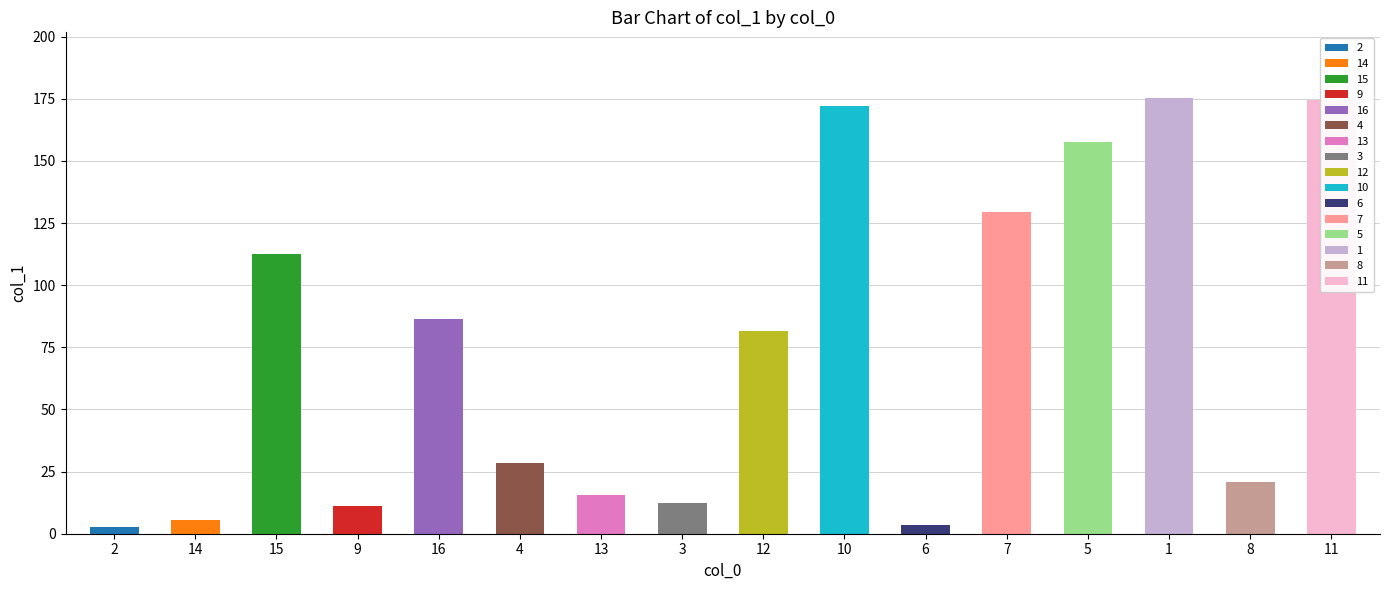

What is the label of the 8th bar from the right?

12